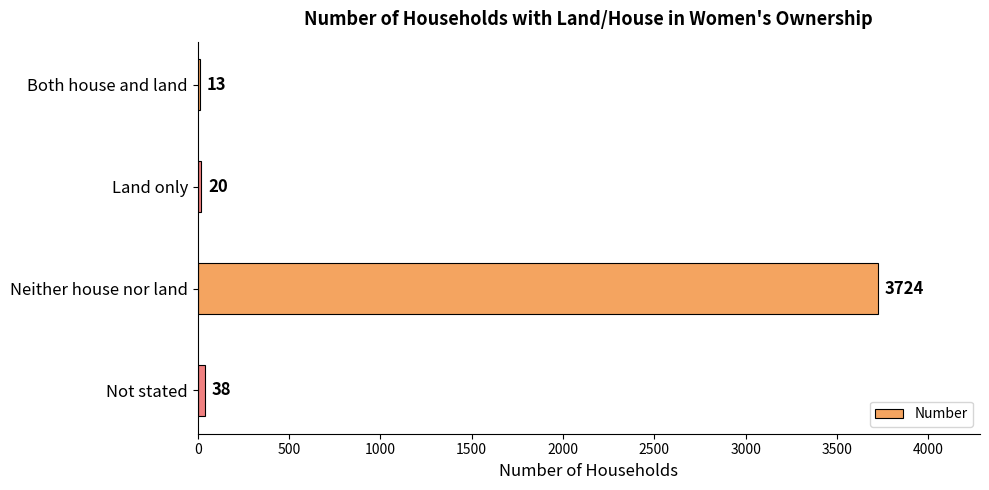

What is the sum of the values at Land only and Not stated?

58